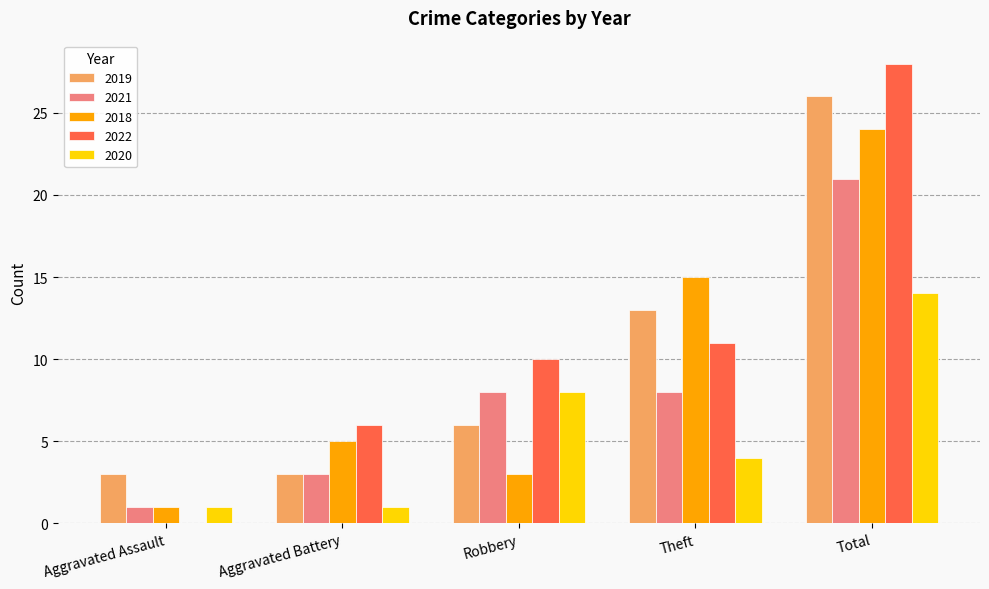

Which series changed the most between Aggravated Battery and Robbery?

2020